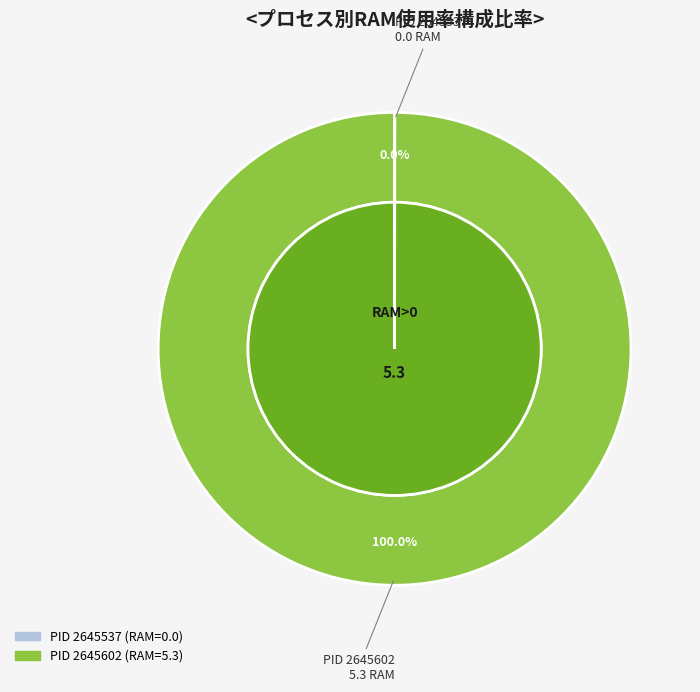

How many slices are in this pie chart?

2